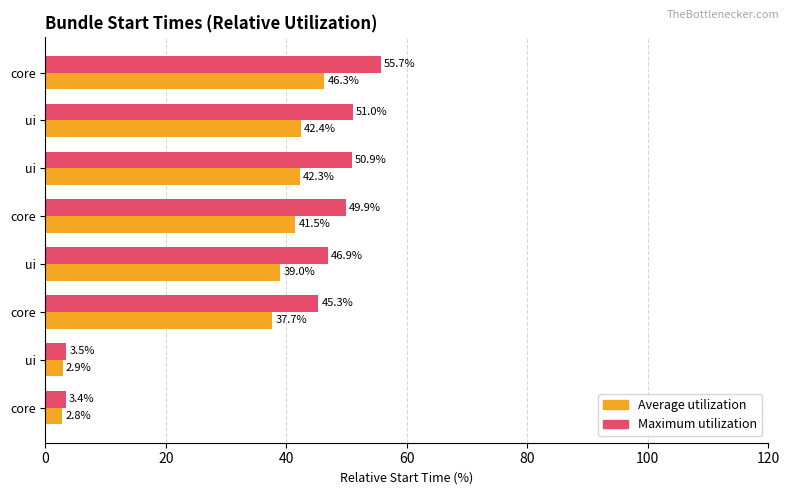

Count the number of categories in the chart.

8